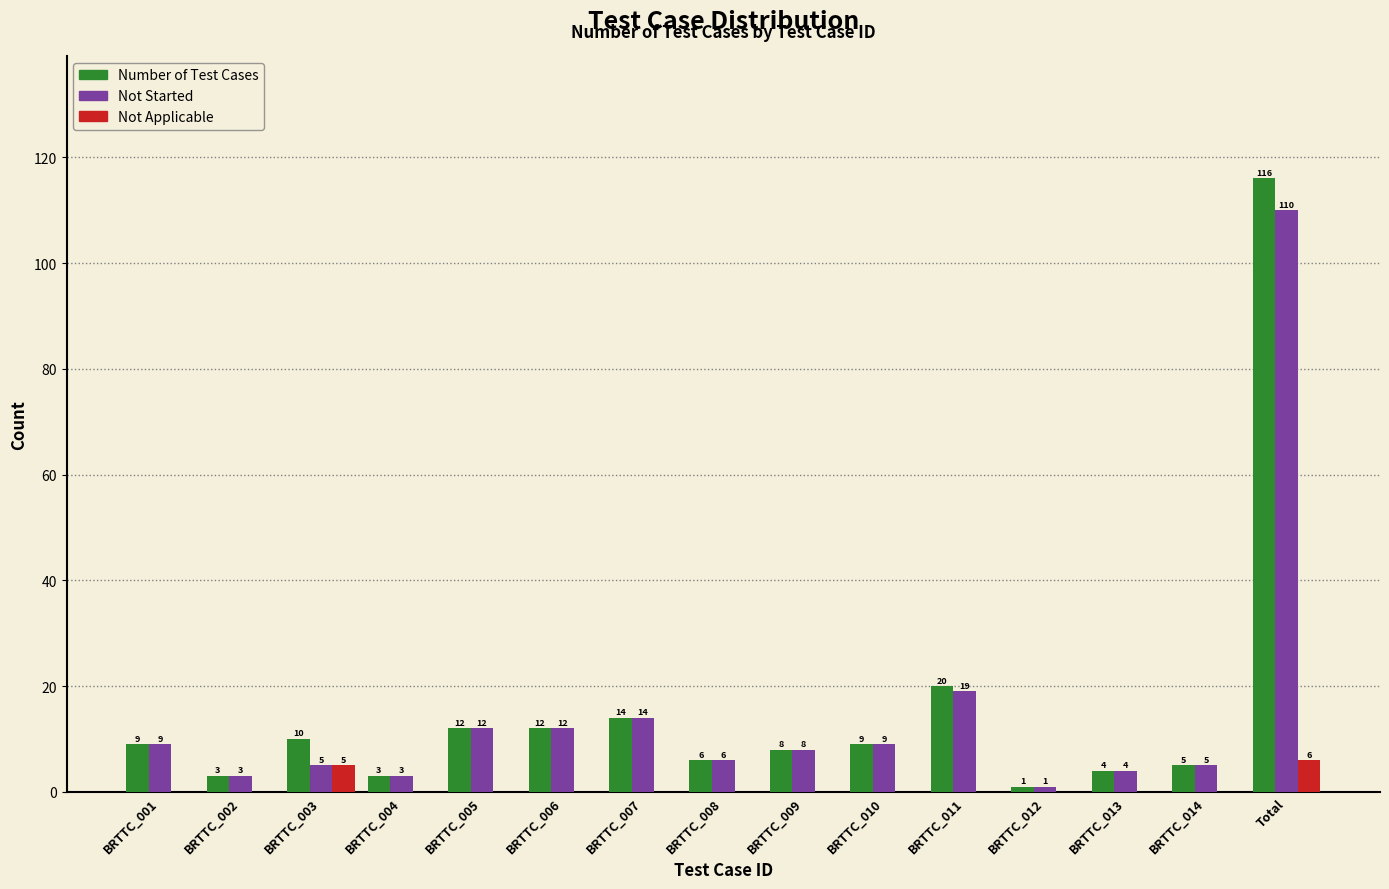

Reading left to right, list all the values displayed in this chart.

Number of Test Cases: BRTTC_001=9	BRTTC_002=3	BRTTC_003=10	BRTTC_004=3	BRTTC_005=12	BRTTC_006=12	BRTTC_007=14	BRTTC_008=6	BRTTC_009=8	BRTTC_010=9	BRTTC_011=20	BRTTC_012=1	BRTTC_013=4	BRTTC_014=5	Total=116
Not Started: BRTTC_001=9	BRTTC_002=3	BRTTC_003=5	BRTTC_004=3	BRTTC_005=12	BRTTC_006=12	BRTTC_007=14	BRTTC_008=6	BRTTC_009=8	BRTTC_010=9	BRTTC_011=19	BRTTC_012=1	BRTTC_013=4	BRTTC_014=5	Total=110
Not Applicable: BRTTC_001=0	BRTTC_002=0	BRTTC_003=5	BRTTC_004=0	BRTTC_005=0	BRTTC_006=0	BRTTC_007=0	BRTTC_008=0	BRTTC_009=0	BRTTC_010=0	BRTTC_011=0	BRTTC_012=0	BRTTC_013=0	BRTTC_014=0	Total=6